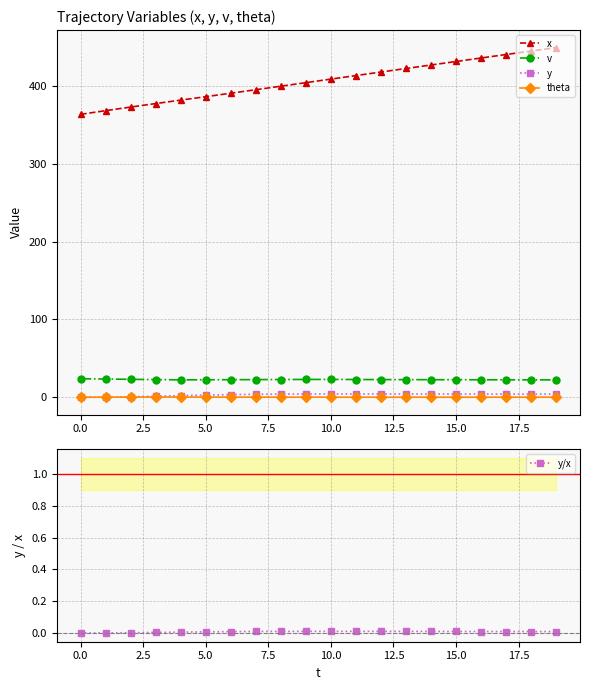

Which category has the highest value in the x series?

19